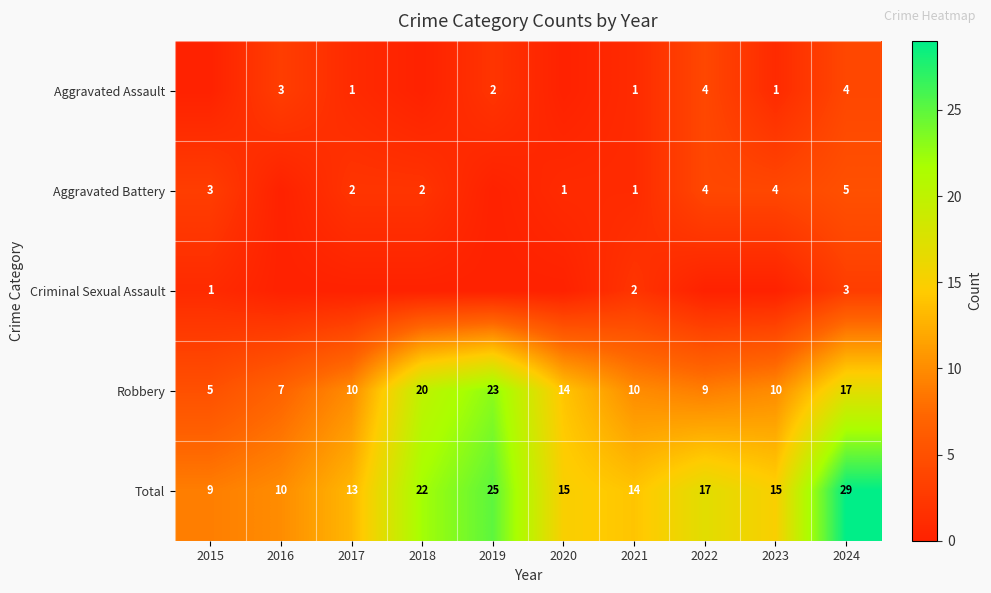

What is the average value of the Total series?

17